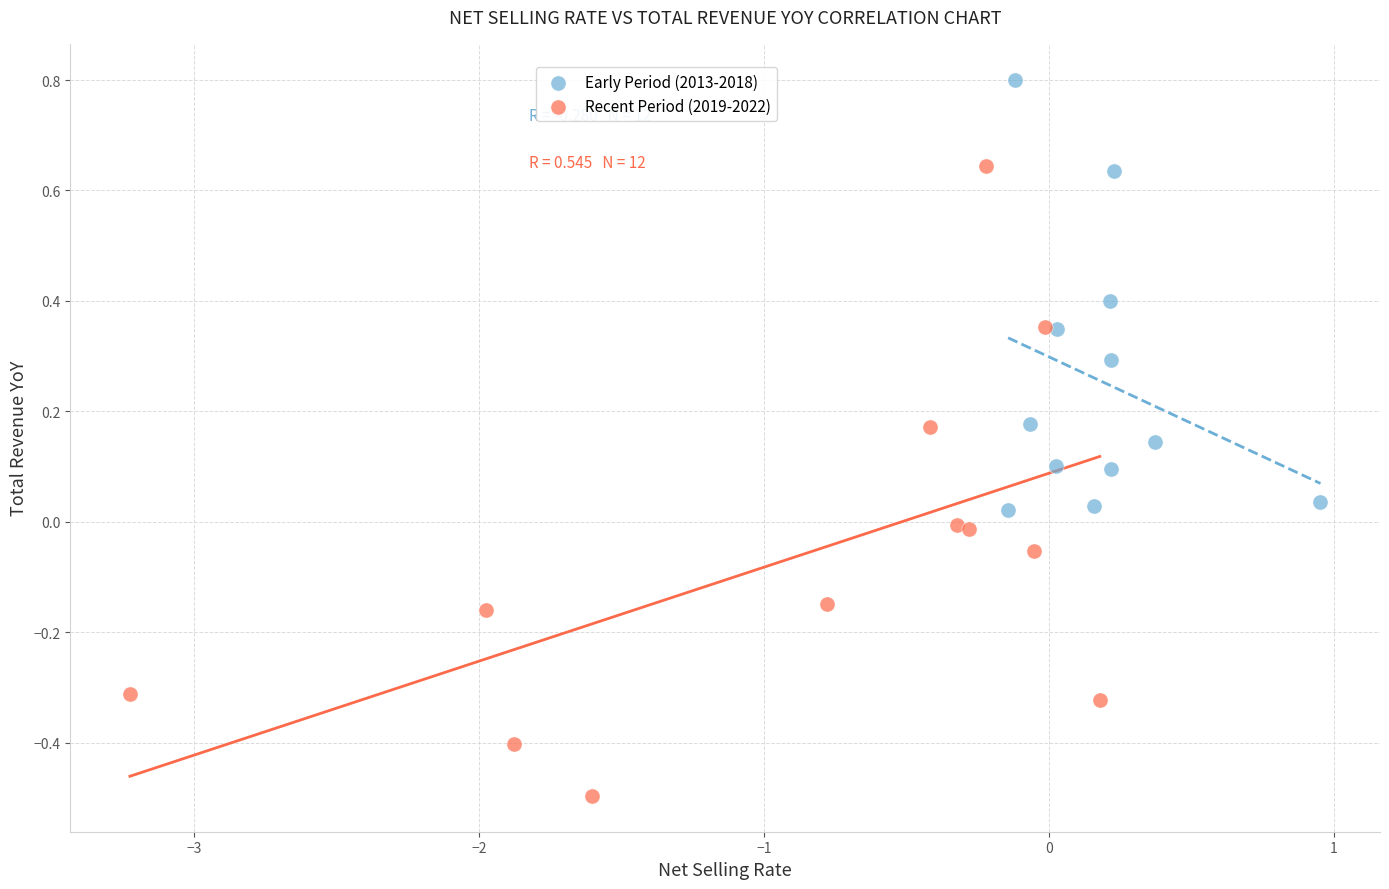

Which series has the widest spread of Y values?

Recent Period (2019-2022)